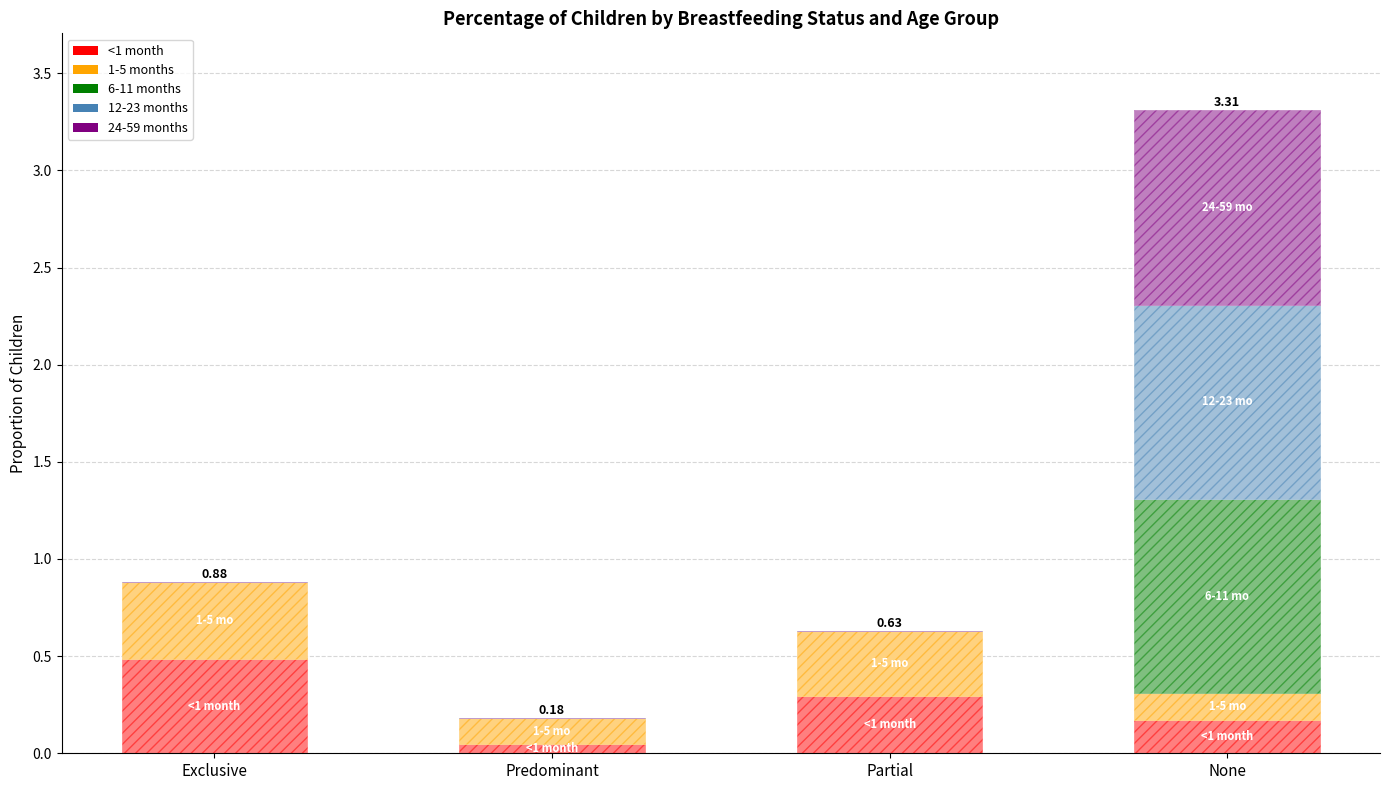

At which category is the sum across all series the highest?

None